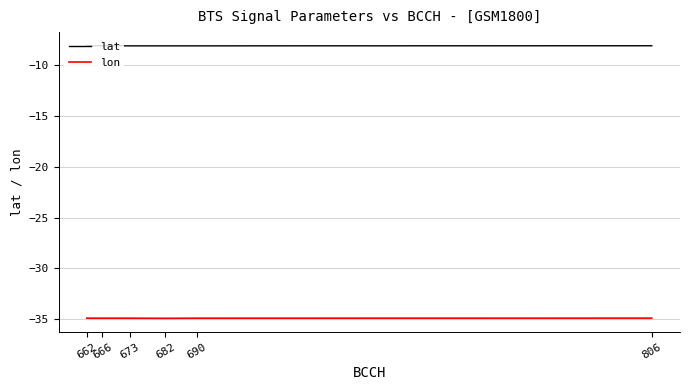

Is this an area chart (filled region under the line)?

No